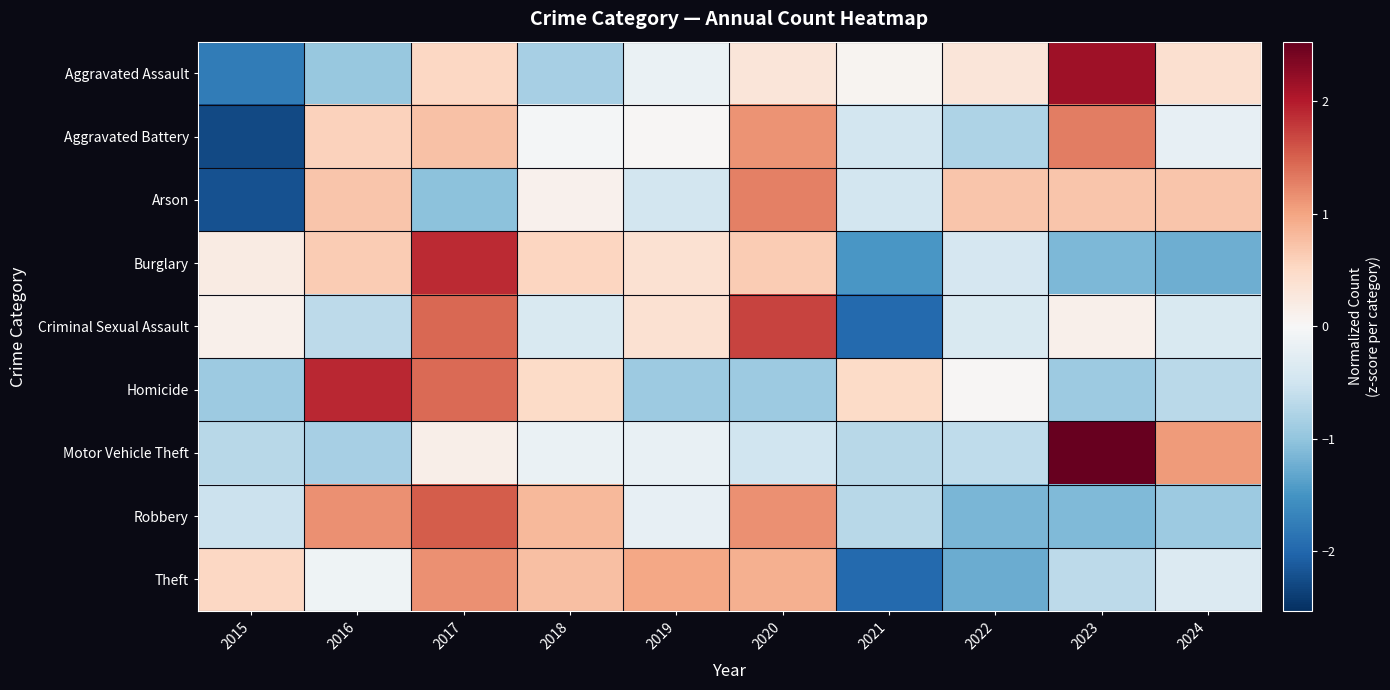

Reading right to left, extract all data points from this chart.

Aggravated Assault: 2024=0.4	2023=2.1	2022=0.3	2021=0.1	2020=0.3	2019=-0.2	2018=-0.8	2017=0.5	2016=-1.0	2015=-1.8
Aggravated Battery: 2024=-0.2	2023=1.3	2022=-0.8	2021=-0.5	2020=1.1	2019=0.0	2018=-0.1	2017=0.7	2016=0.6	2015=-2.3
Arson: 2024=0.7	2023=0.7	2022=0.7	2021=-0.5	2020=1.3	2019=-0.5	2018=0.1	2017=-1.0	2016=0.7	2015=-2.2
Burglary: 2024=-1.2	2023=-1.1	2022=-0.4	2021=-1.5	2020=0.6	2019=0.4	2018=0.5	2017=1.9	2016=0.6	2015=0.2
Criminal Sexual Assault: 2024=-0.4	2023=0.1	2022=-0.4	2021=-2.0	2020=1.7	2019=0.4	2018=-0.4	2017=1.4	2016=-0.7	2015=0.1
Homicide: 2024=-0.7	2023=-0.9	2022=0.0	2021=0.5	2020=-0.9	2019=-0.9	2018=0.5	2017=1.4	2016=1.9	2015=-0.9
Motor Vehicle Theft: 2024=1.1	2023=2.5	2022=-0.6	2021=-0.7	2020=-0.5	2019=-0.2	2018=-0.2	2017=0.2	2016=-0.8	2015=-0.7
Robbery: 2024=-0.9	2023=-1.1	2022=-1.2	2021=-0.7	2020=1.2	2019=-0.2	2018=0.8	2017=1.5	2016=1.2	2015=-0.5
Theft: 2024=-0.3	2023=-0.7	2022=-1.3	2021=-2.0	2020=0.9	2019=1.0	2018=0.8	2017=1.2	2016=-0.1	2015=0.5